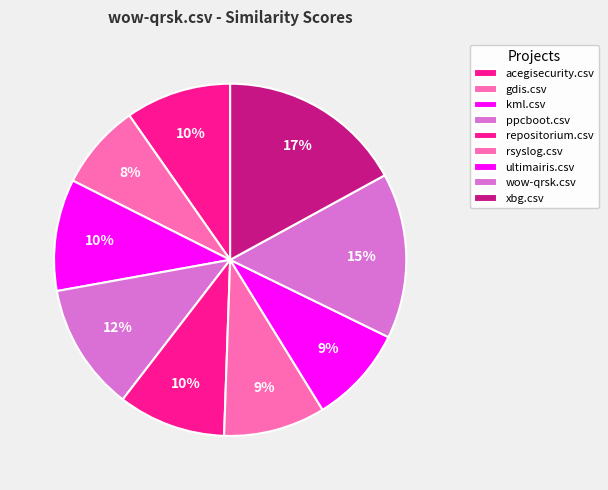

How many segments does this pie chart have?

9